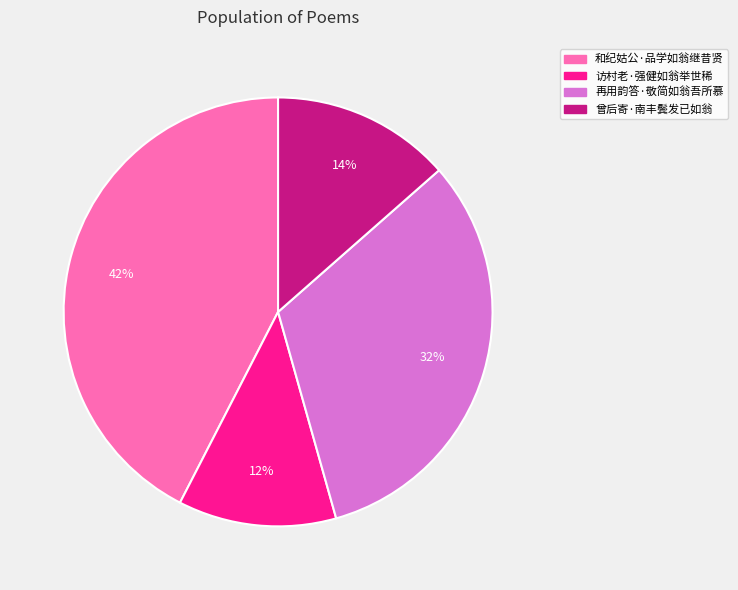

Is the sum of 访村老·强健如翁举世稀 and 和纪姑公·品学如翁继昔贤 greater than half?

Yes